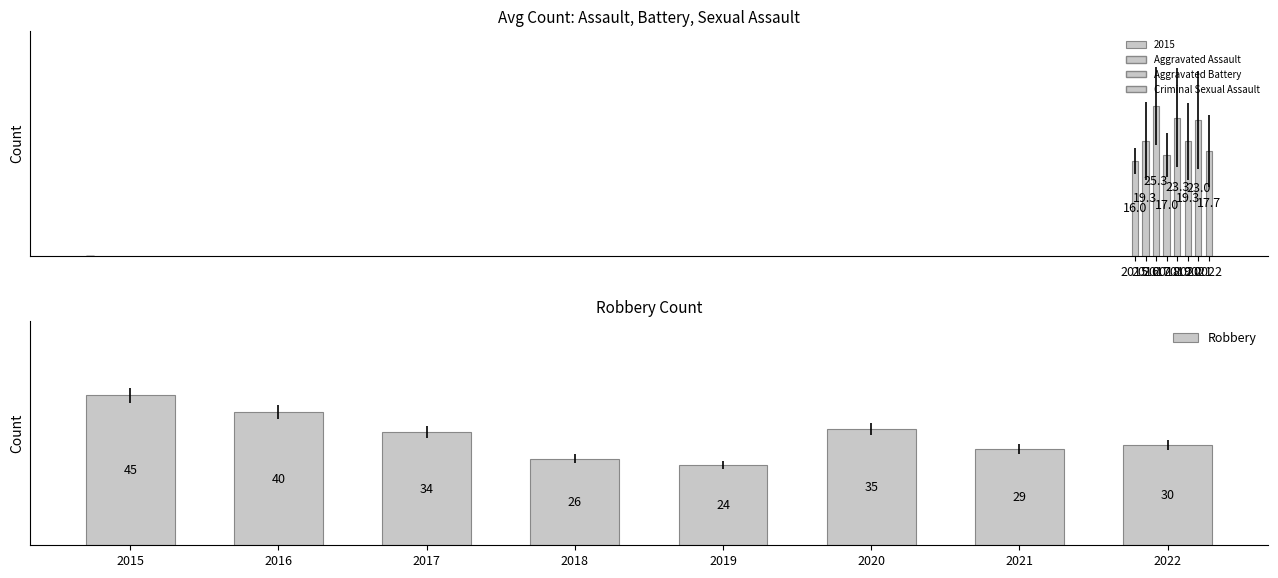

True or false: Aggravated Assault has a value of 21 at 2019.

False